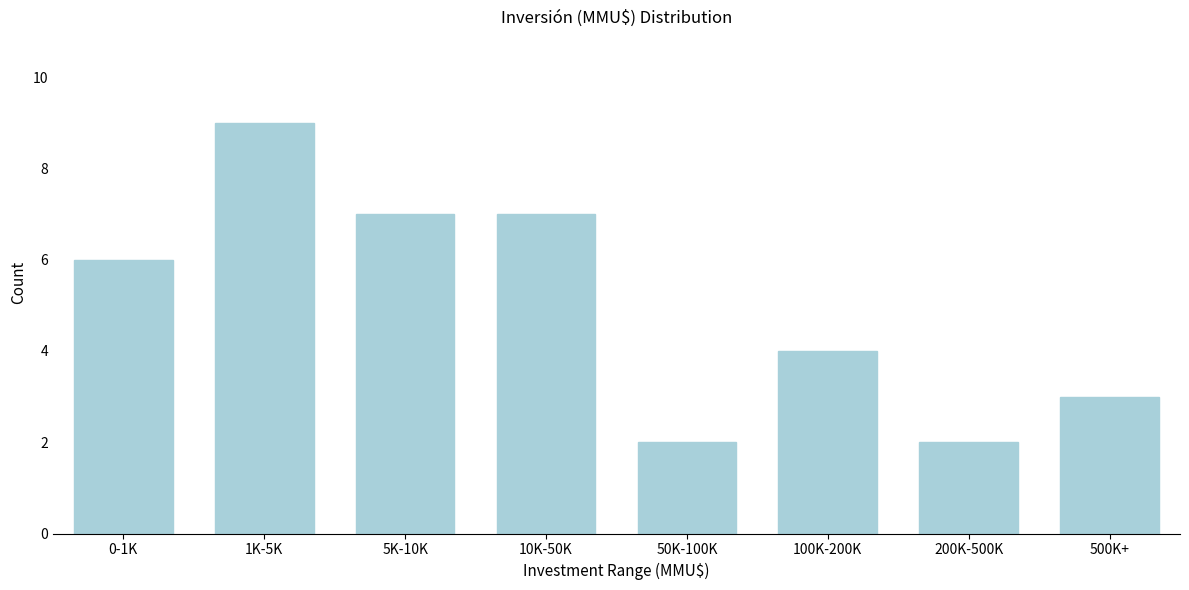

Reading left to right, what are all the values shown in this chart?

6	9	7	7	2	4	2	3